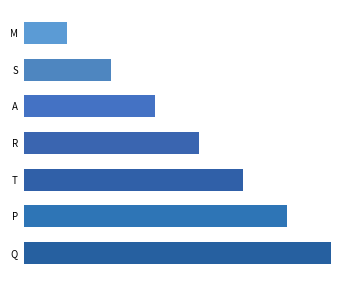

At which label is the value closest to 4?

R